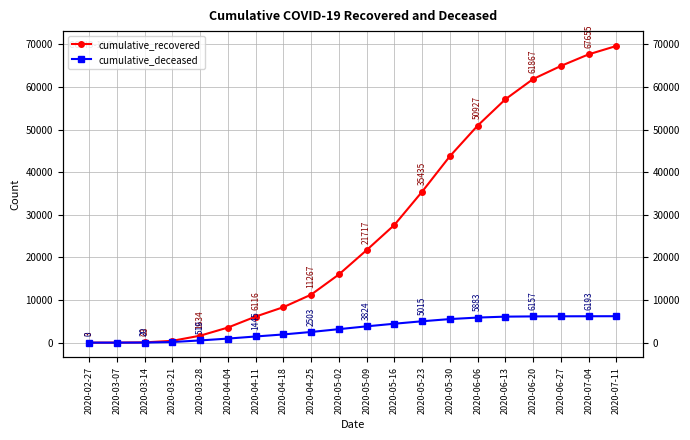

What is the label of the 16th point from the left?

2020-06-13